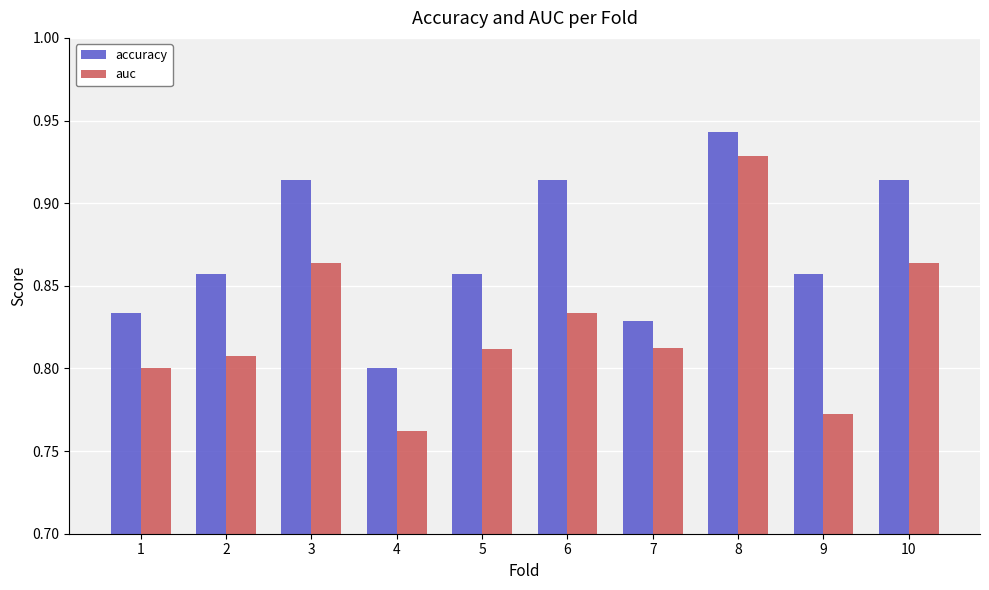

At which label does auc reach its peak?

8